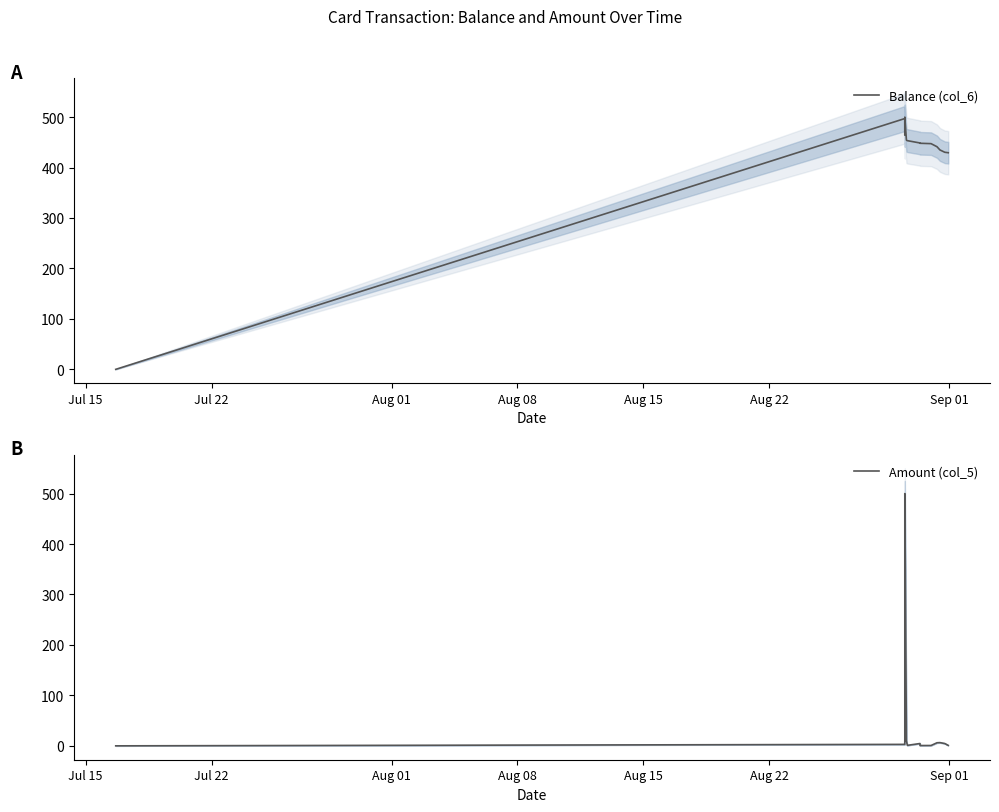

What is the difference between the maximum and second lowest values in the Balance (col_6) series?

70.6